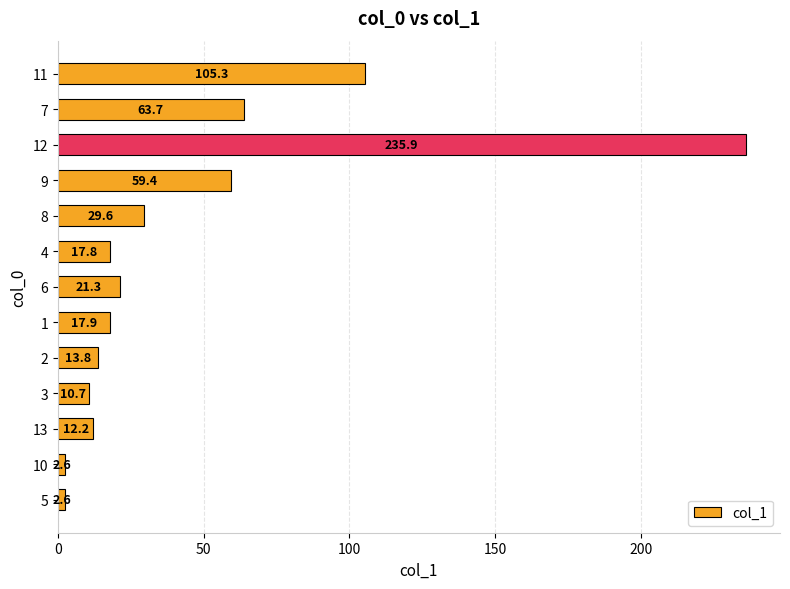

Is it true that the value at 9 is 59.4?

True